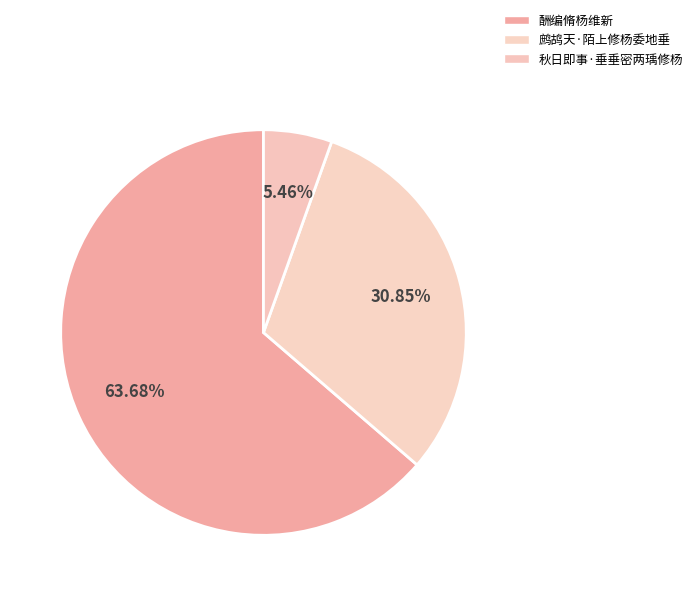

What percentage is NOT represented by 酬编脩杨维新?

36.3%